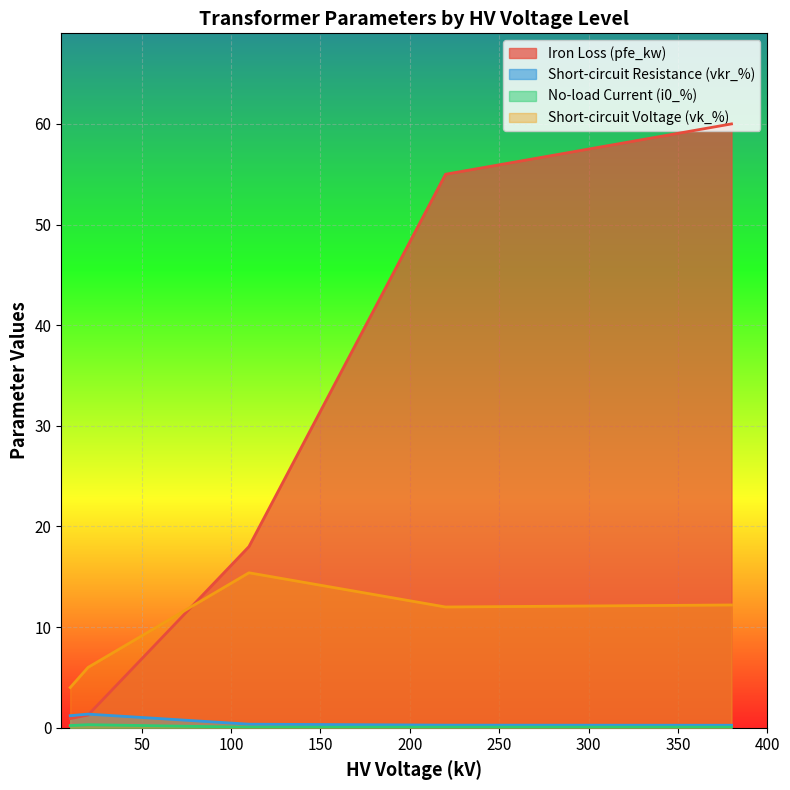

Which series has the largest total across all categories?

Iron Loss (pfe_kw)